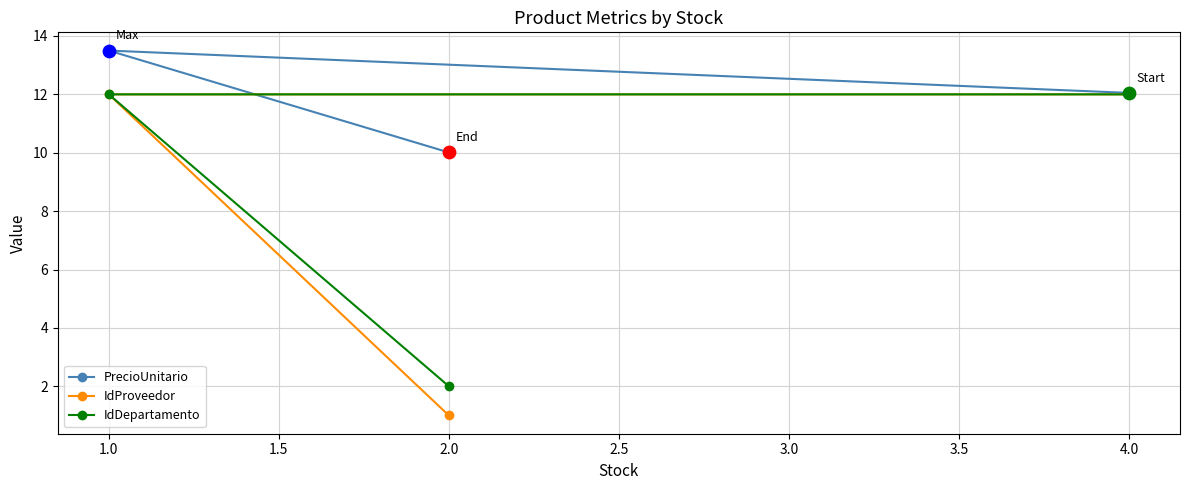

At which category is the sum across all series the highest?

1.0